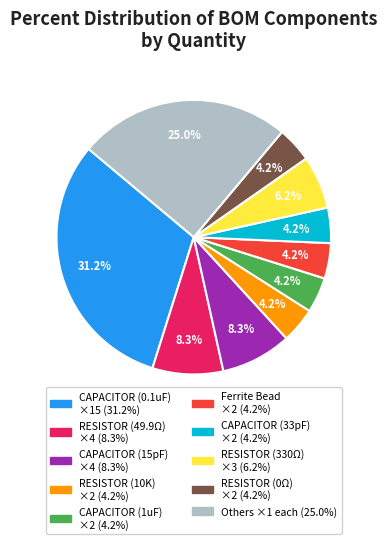

To the nearest percent, what is the difference between the largest and smallest slice percentages?

27%